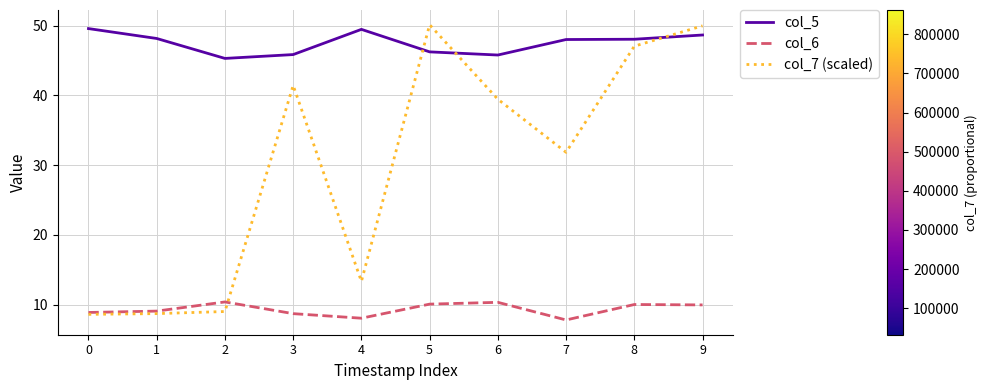

Between which two adjacent categories do col_5 and col_7 (scaled) first intersect?

4 and 5